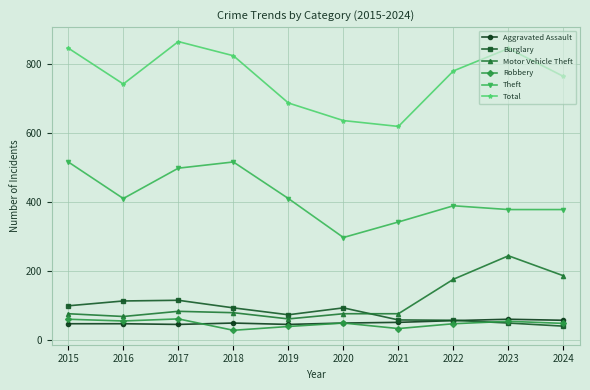

Where does the Robbery series first go above 48?

2015